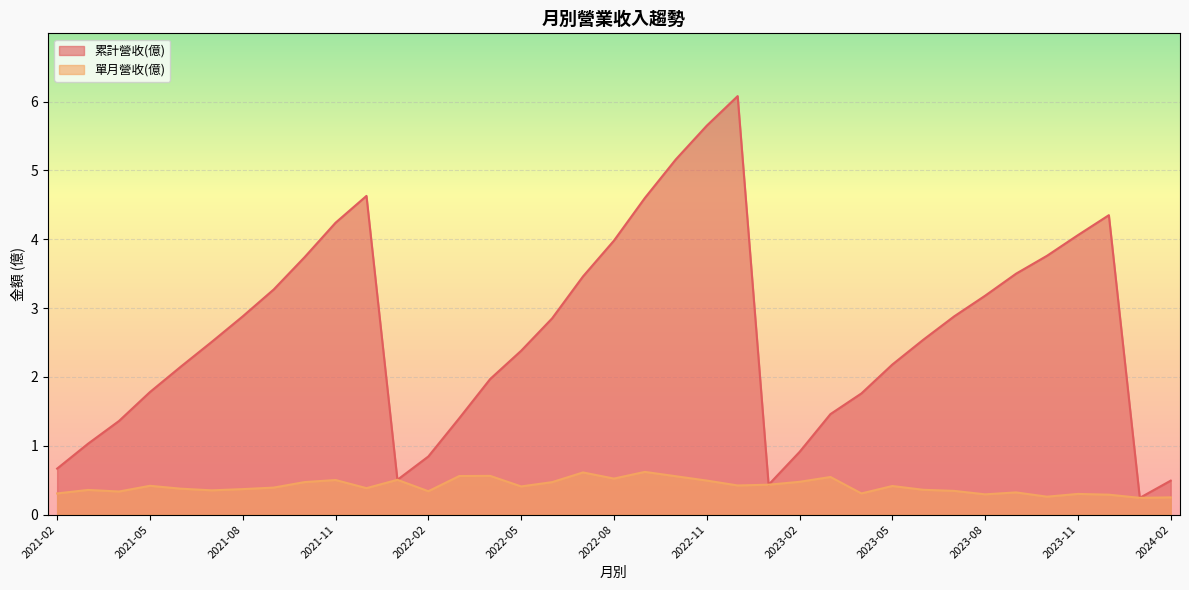

Does the chart display data point markers on the line(s)?

No